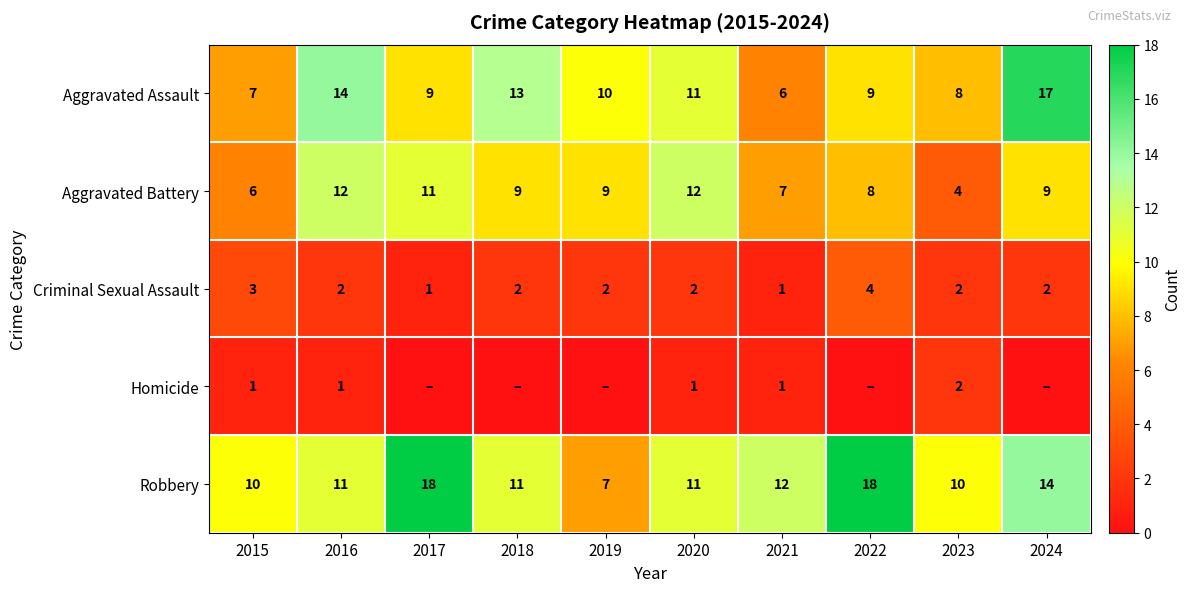

Is the value of Robbery at 2022 greater than the value of Homicide at 2015?

Yes